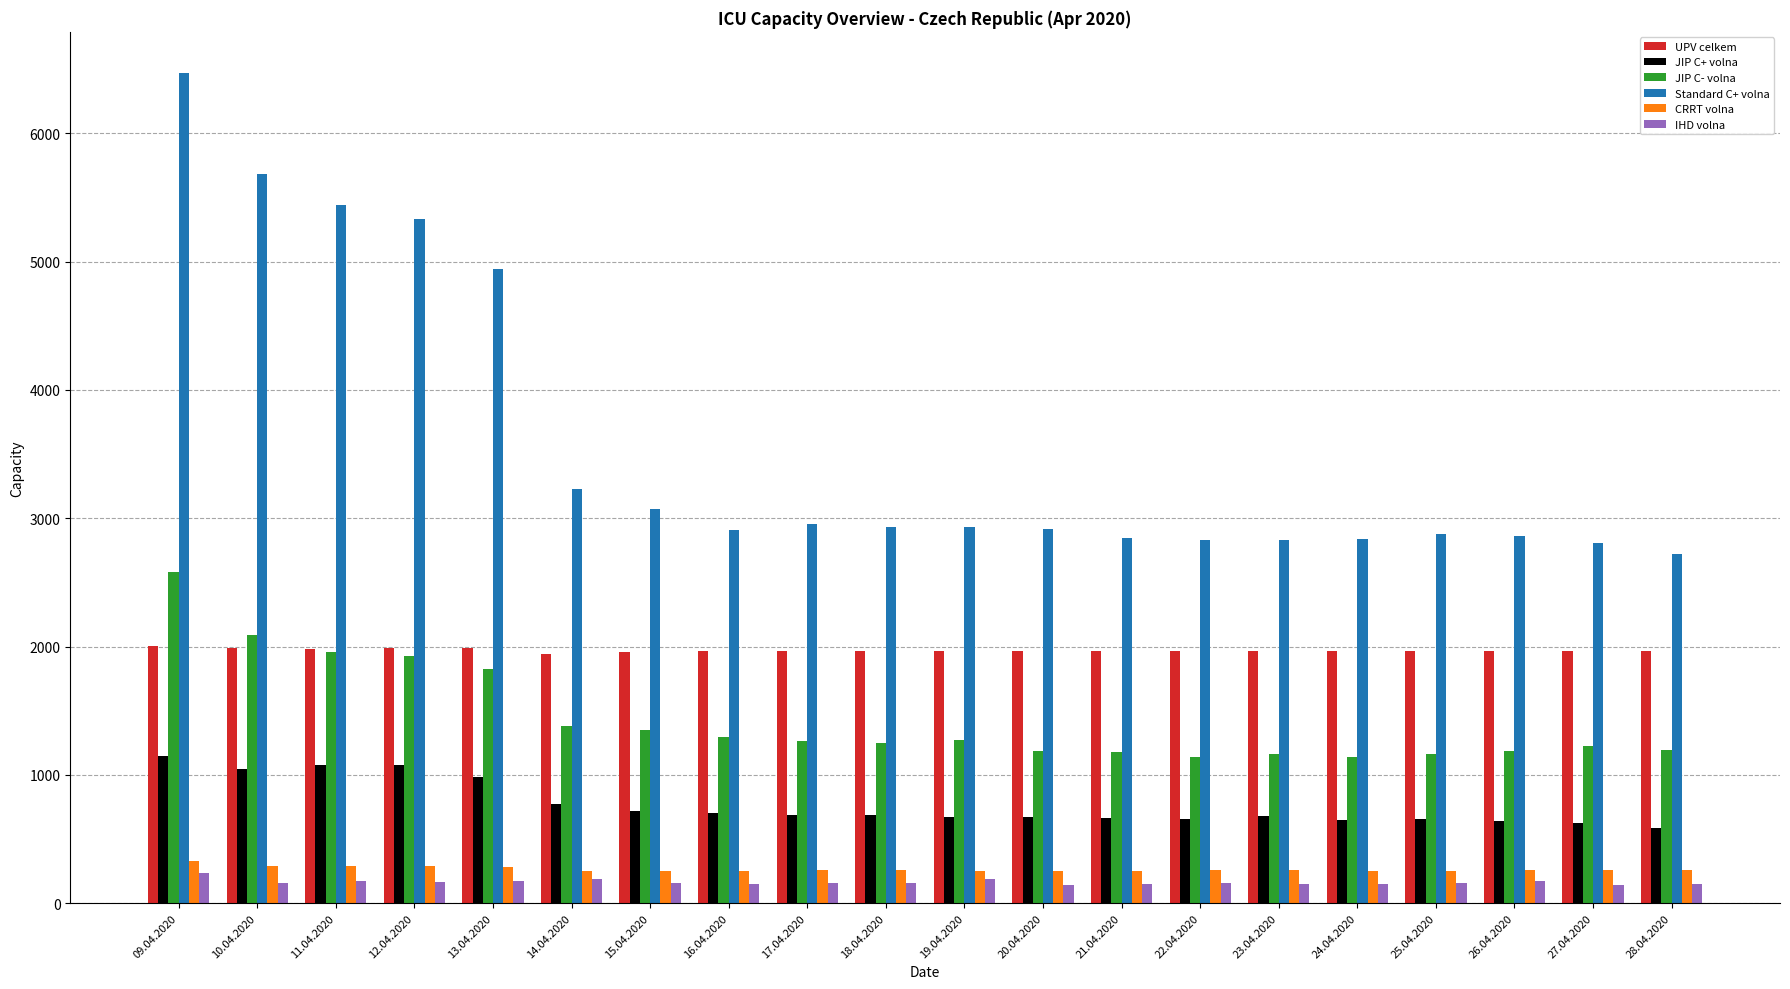

Are the bars grouped side by side (vs. stacked)?

Yes